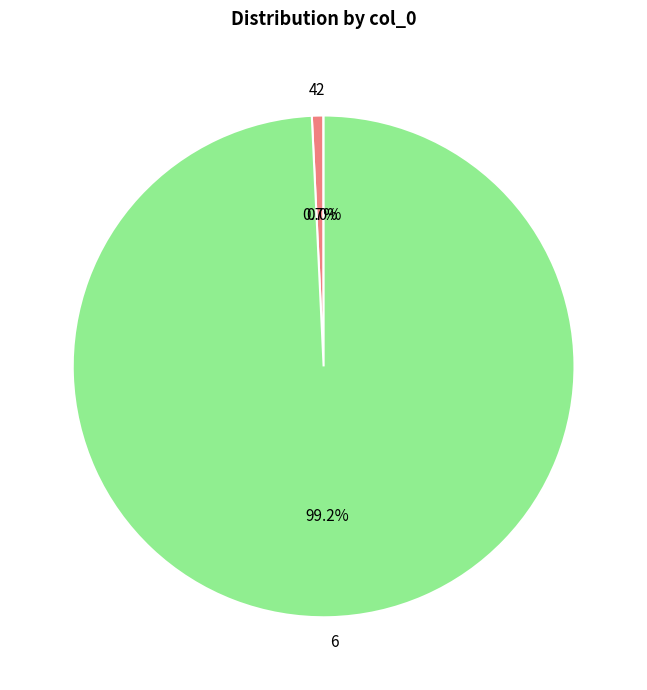

What is the largest slice in the pie chart?

6